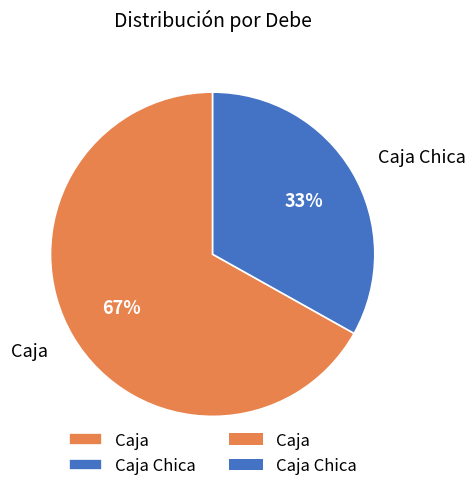

Which slice is the largest?

Caja